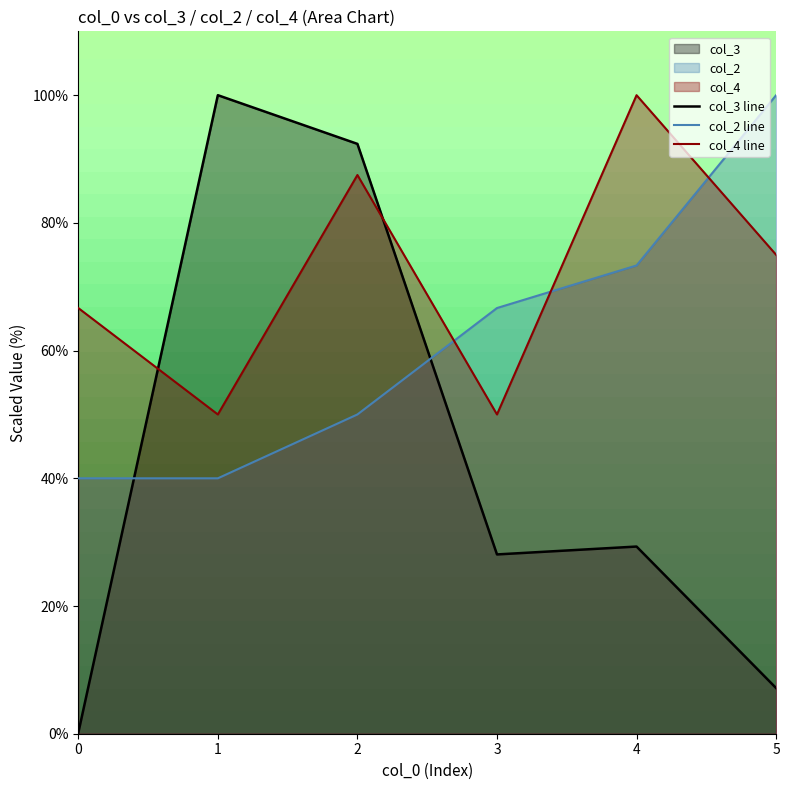

The value of col_2 line at 2 is 50.0. True or false?

True